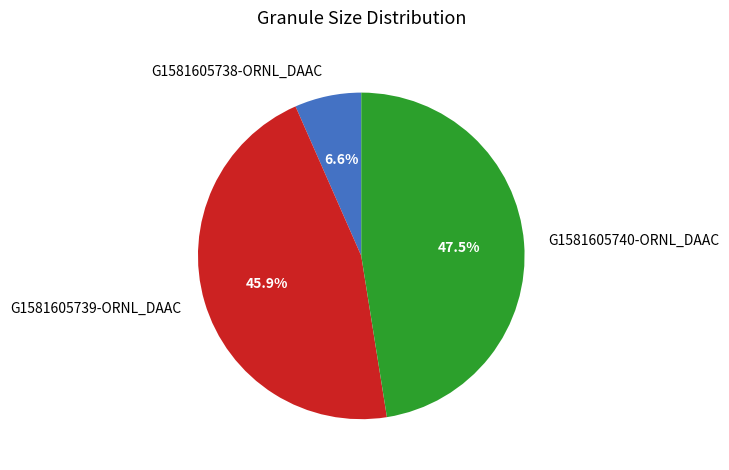

To the nearest percent, what is the combined percentage of G1581605738-ORNL_DAAC and G1581605739-ORNL_DAAC?

53%